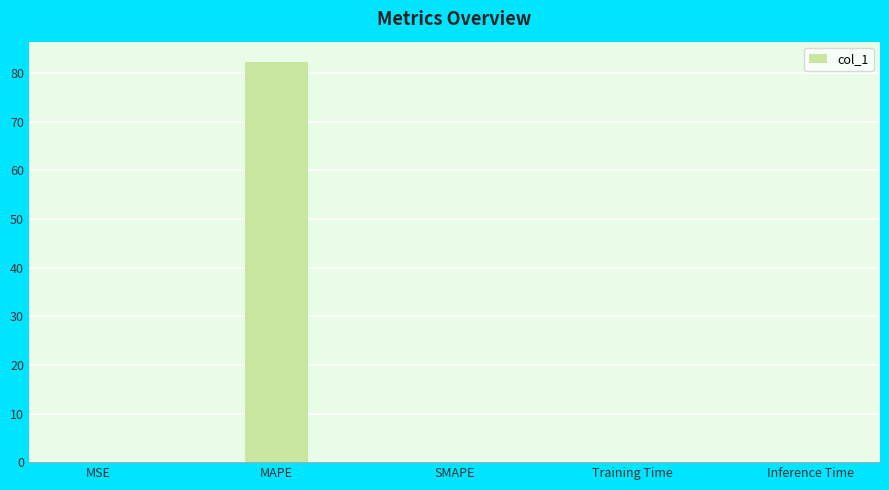

The chart shows a value of 0.0 at MSE. True or false?

True